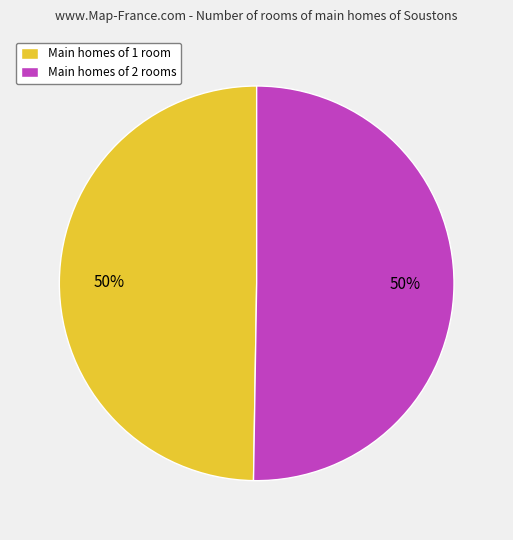

Approximately how many times larger is the value at Main homes of 1 room compared to Main homes of 2 rooms?

1.0